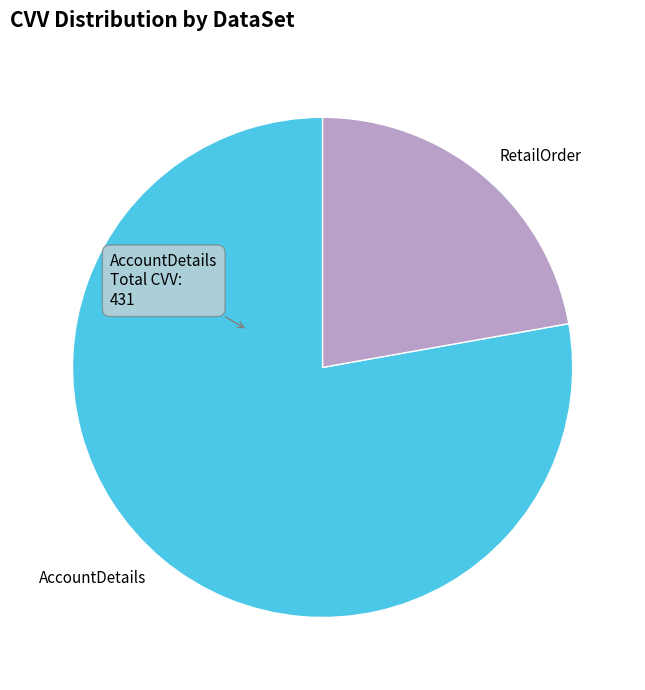

Which slice is the smallest?

RetailOrder